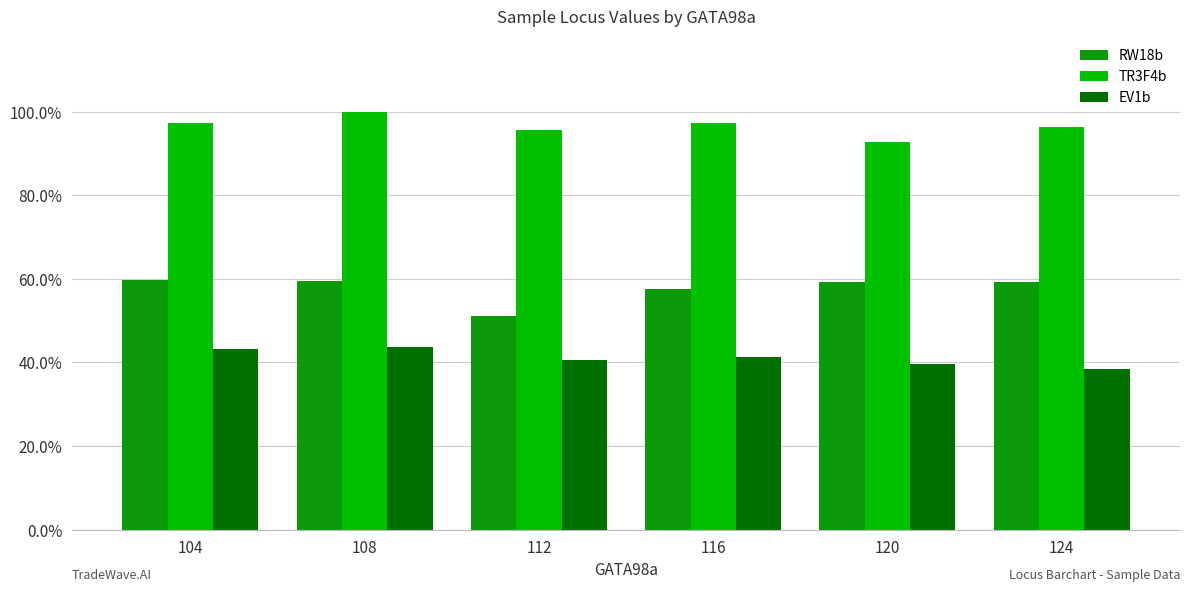

At 112, list the series in order from largest to smallest.

TR3F4b, RW18b, EV1b